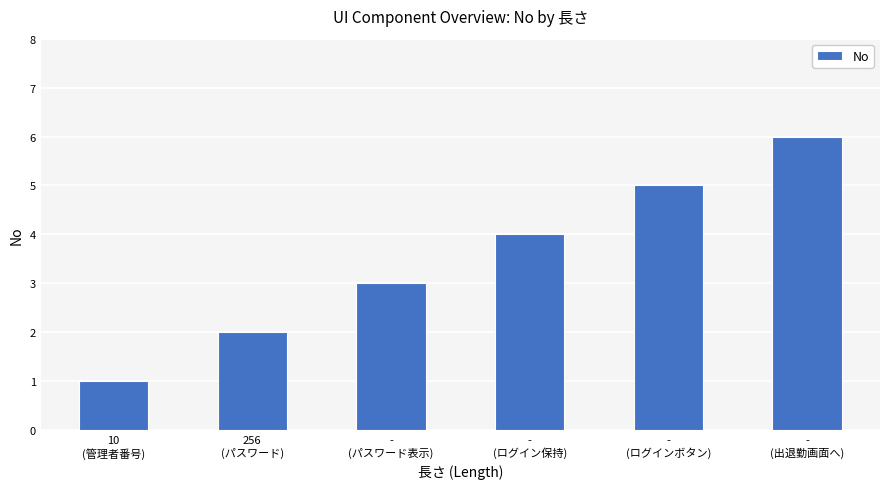

What is the greatest value displayed?

6